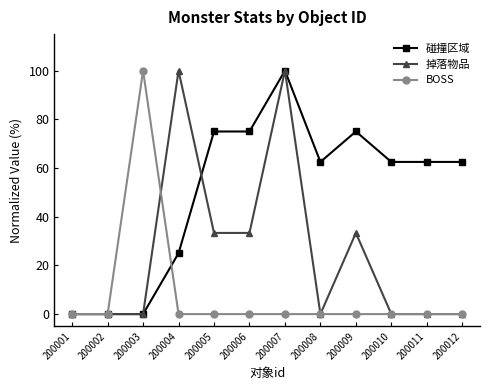

How many lines are shown in the chart?

3